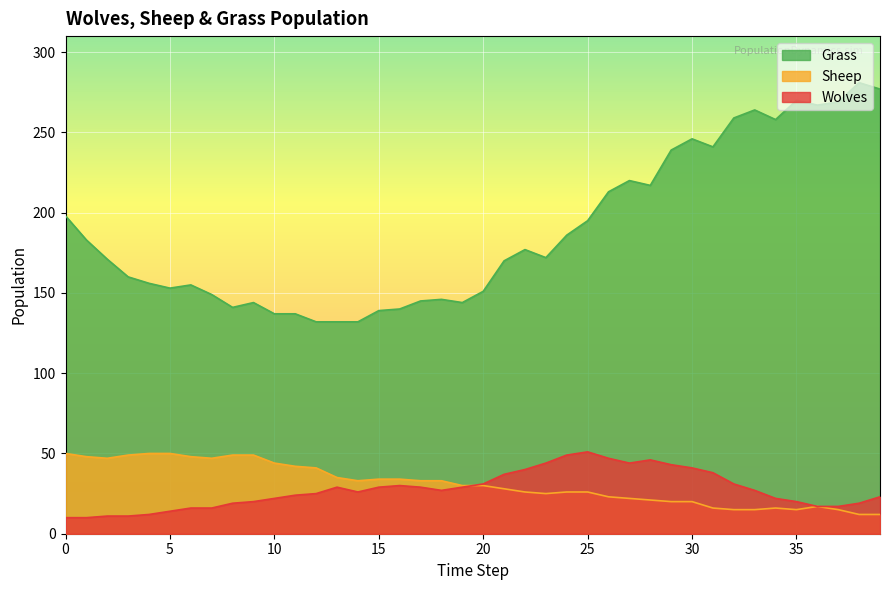

How many values in the Wolves series exceed 27?

18